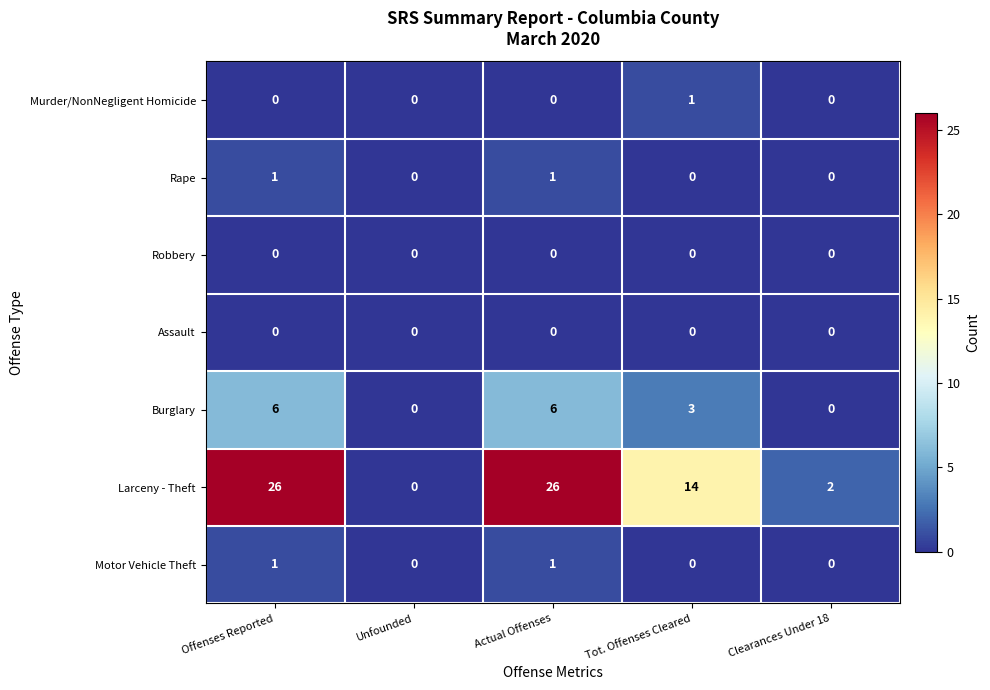

What is the difference between the maximum and second lowest values in the Burglary series?

6